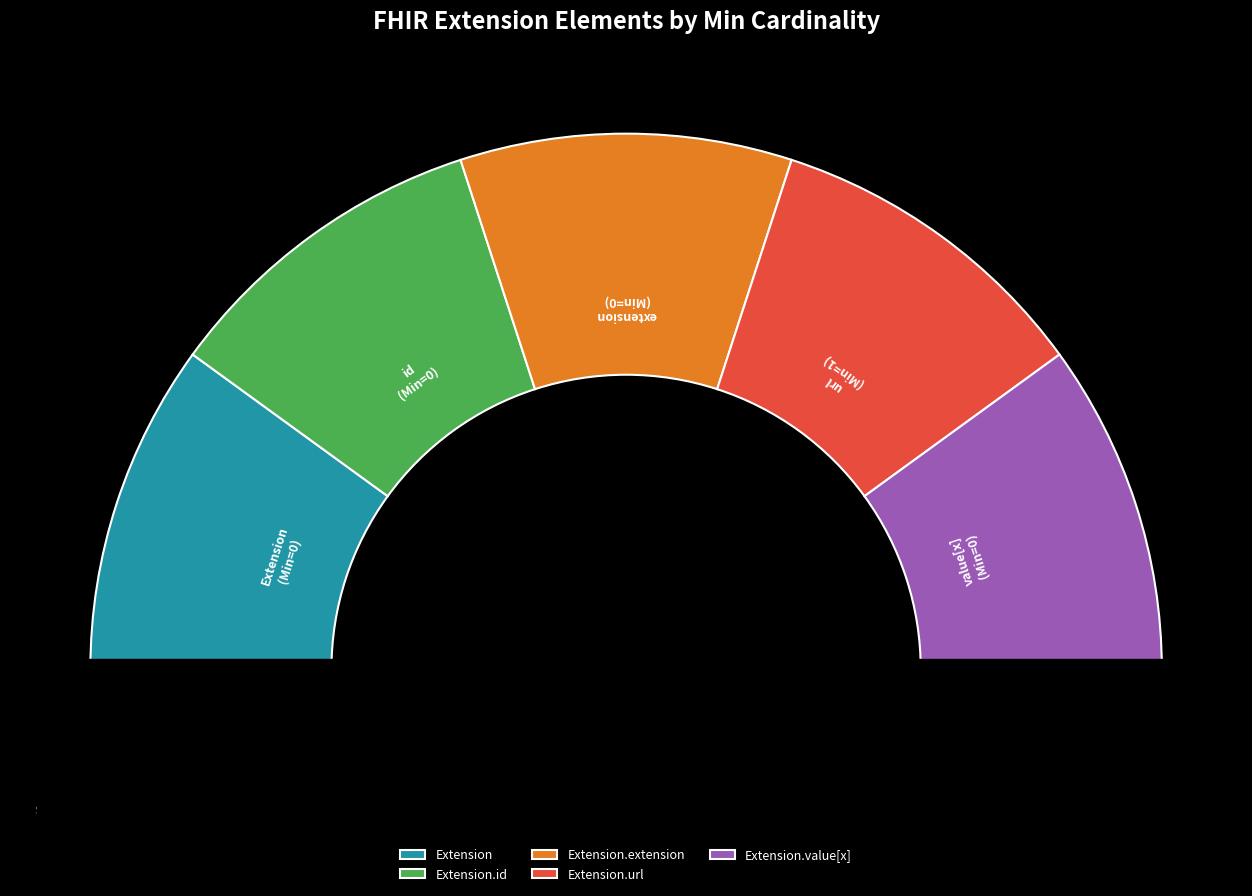

What is the smallest slice in the pie chart?

Extension